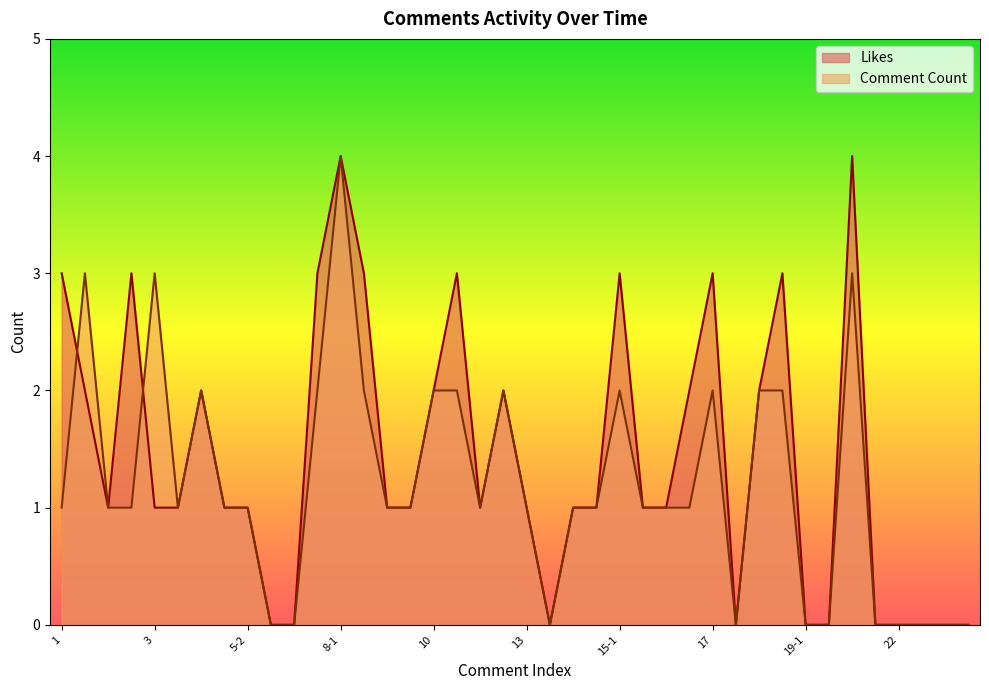

At which label does Comment Count first exceed 1?

2